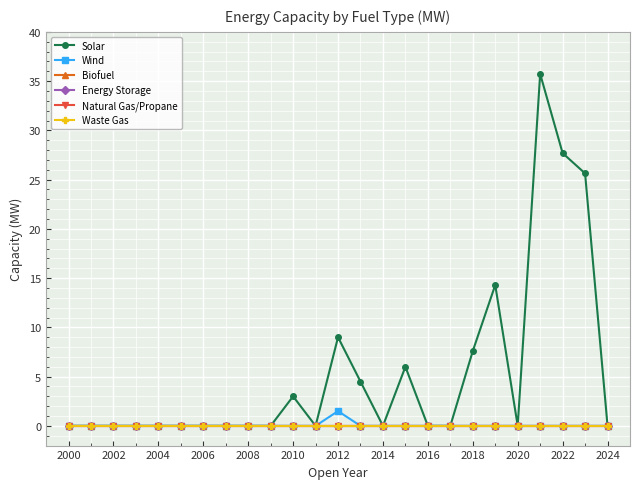

Is this an area chart (filled region under the line)?

No